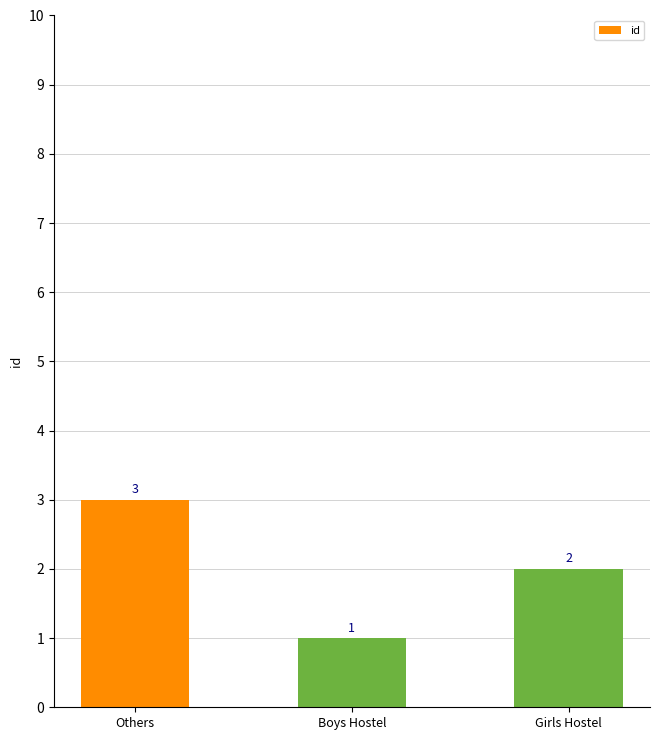

Reading right to left, transcribe all the data shown in this chart.

2	1	3